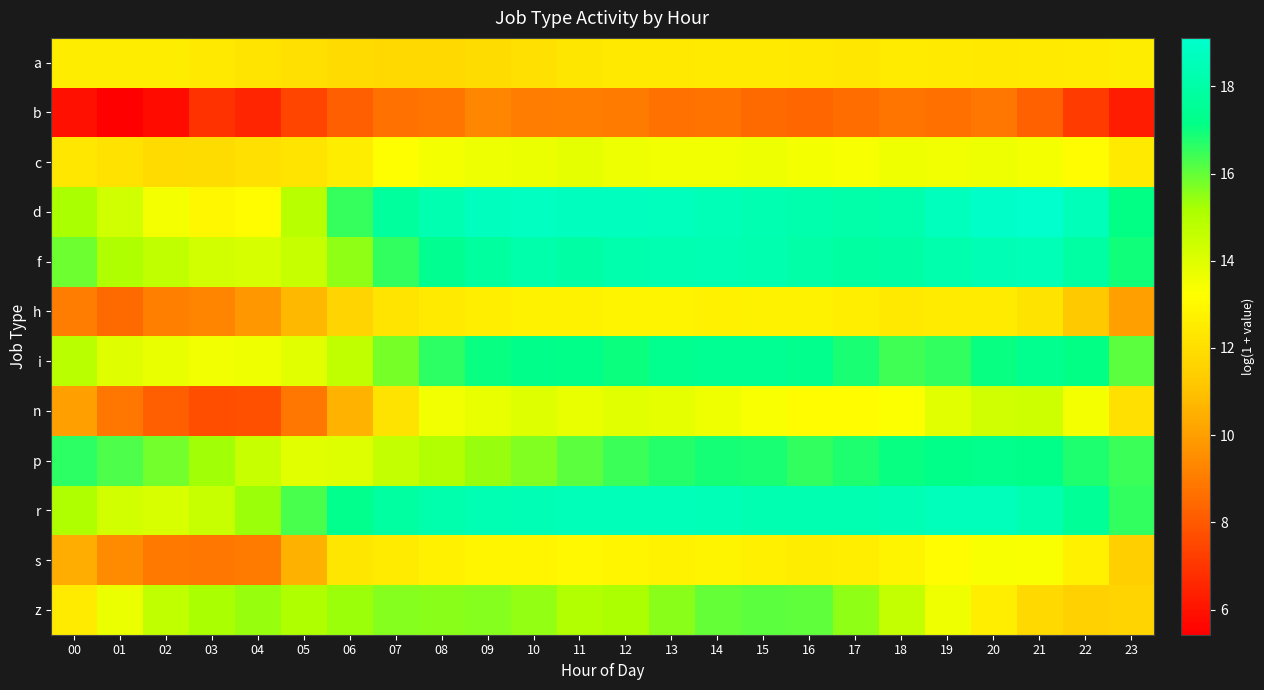

At 06, list the series in order from smallest to largest.

b, n, h, a, s, c, p, i, z, f, d, r